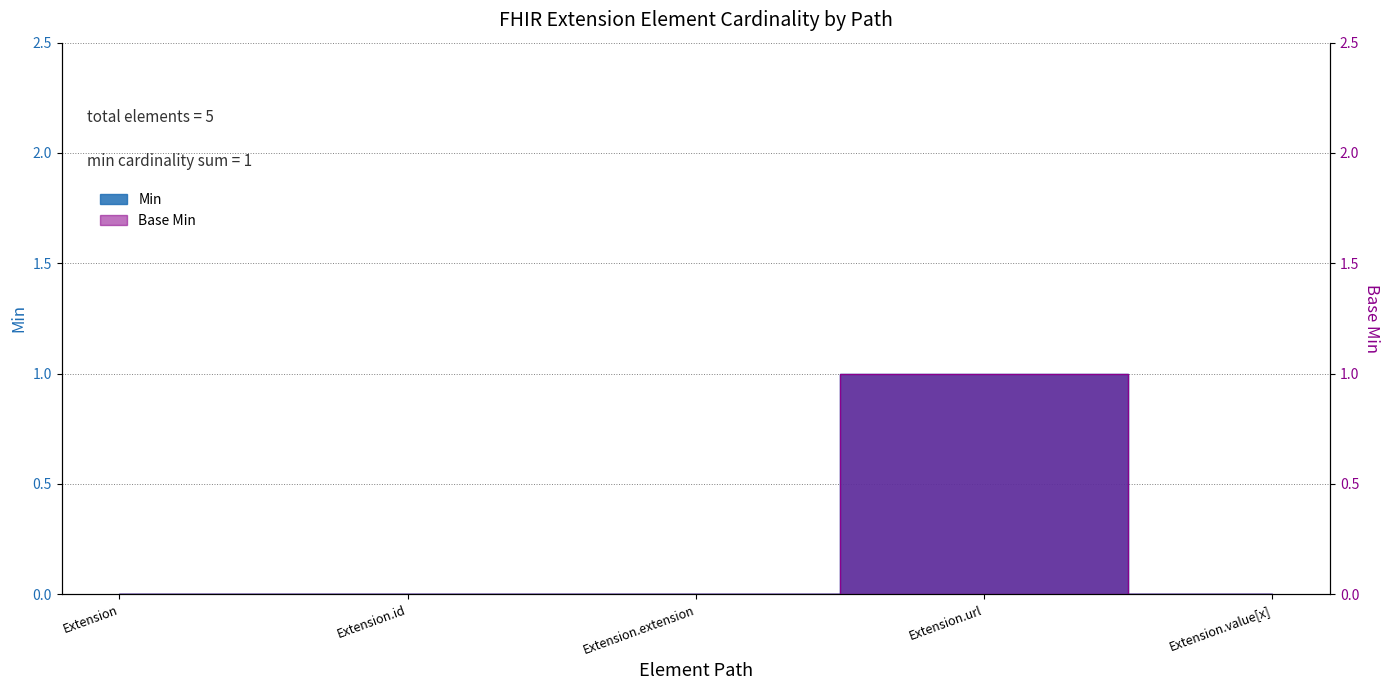

Is it true that Base Min equals 1 at Extension.extension?

False